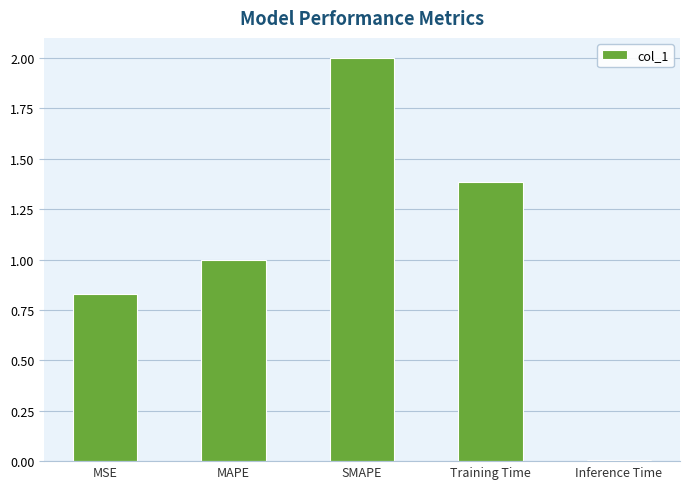

What is the sum of all values?

5.2